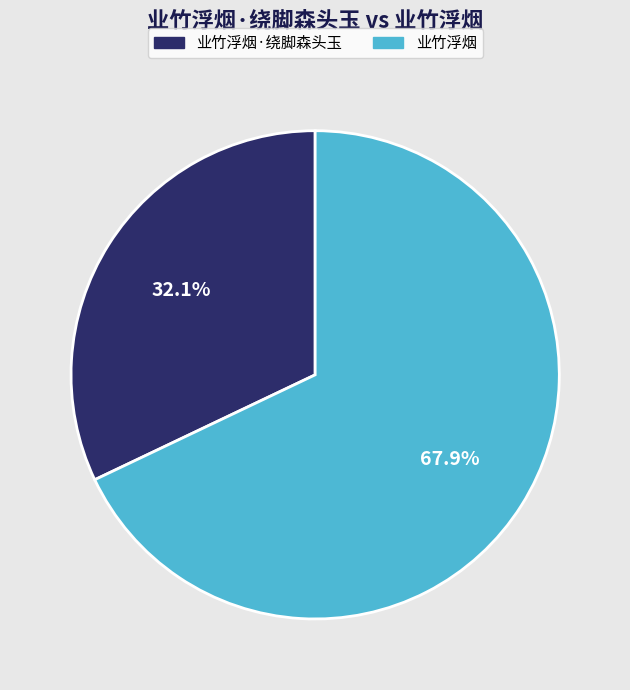

Which category has the biggest portion of the pie?

业竹浮烟